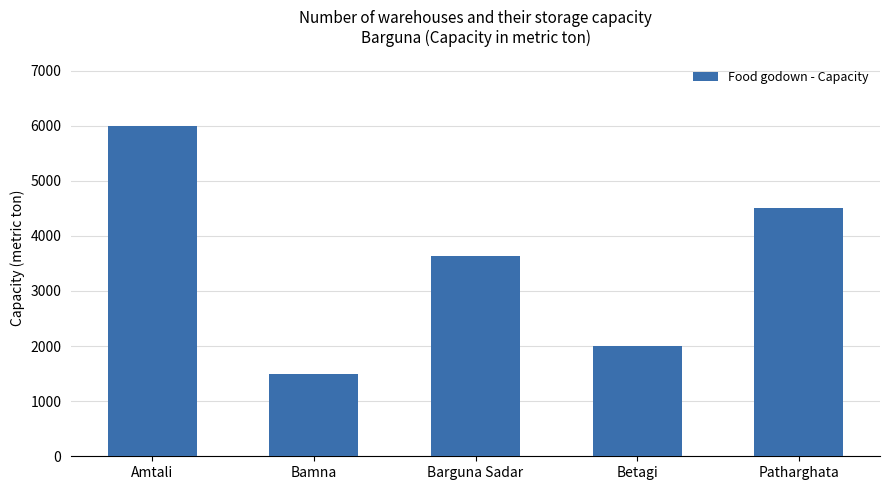

Which label corresponds to the smallest value in the chart?

Bamna